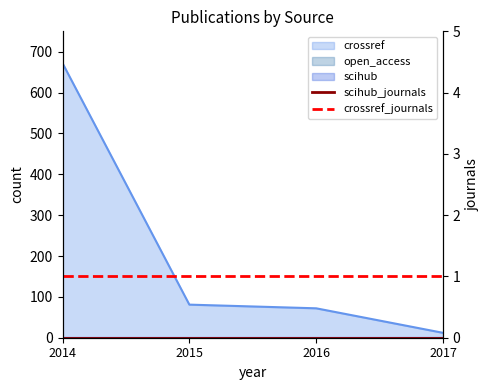

What is the maximum value for crossref_journals?

1